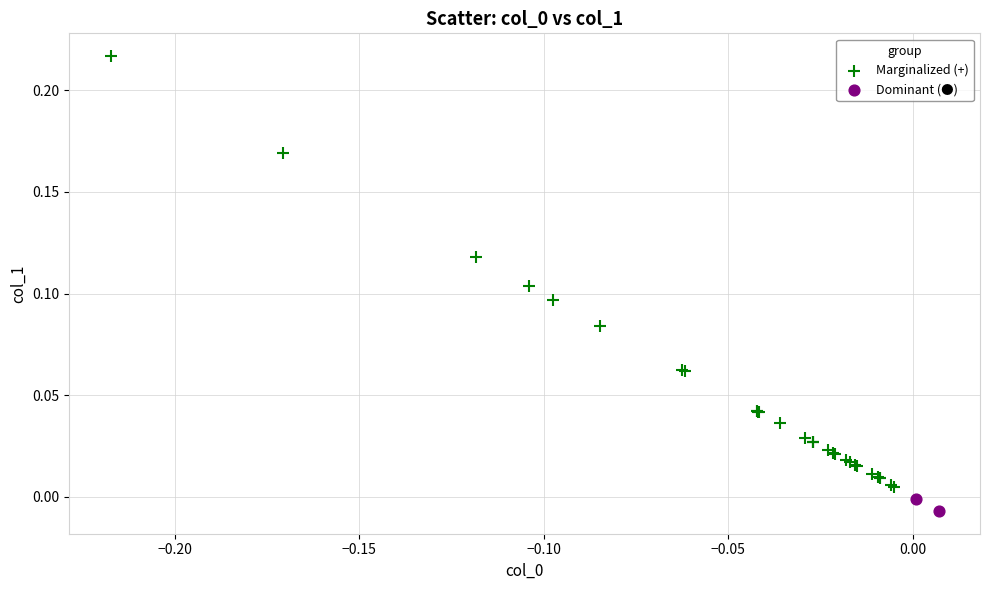

Which series reaches the minimum Y coordinate?

Dominant (●)